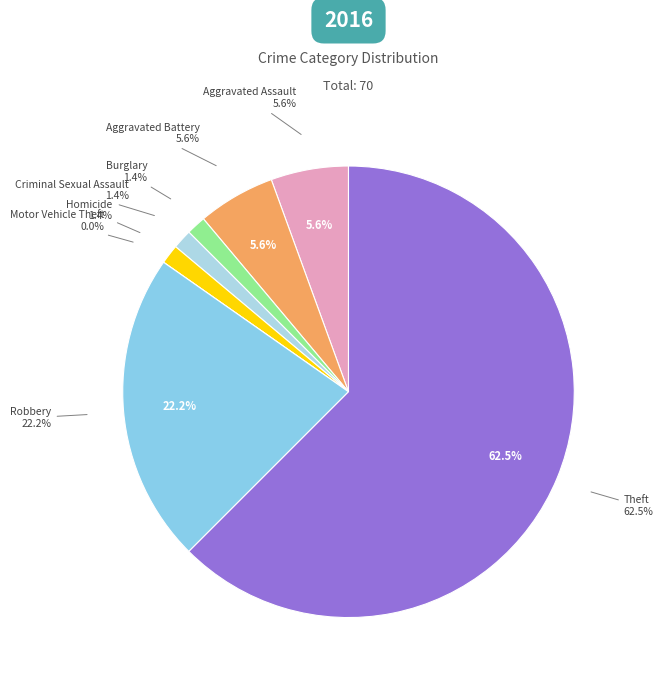

Count the number of slices in the pie.

9